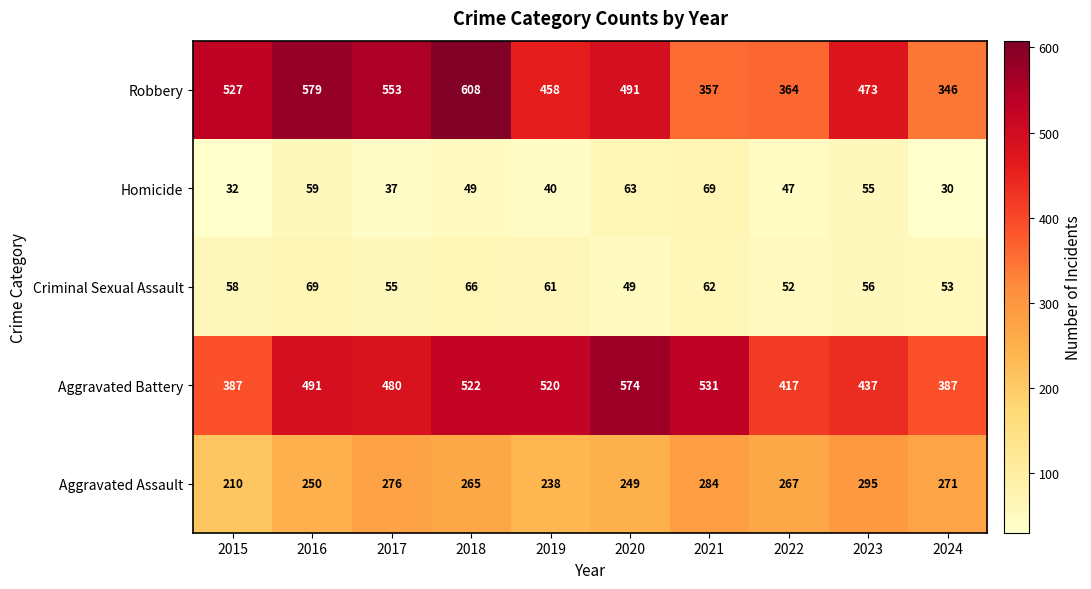

The value of Robbery at 2021 is 131. True or false?

False